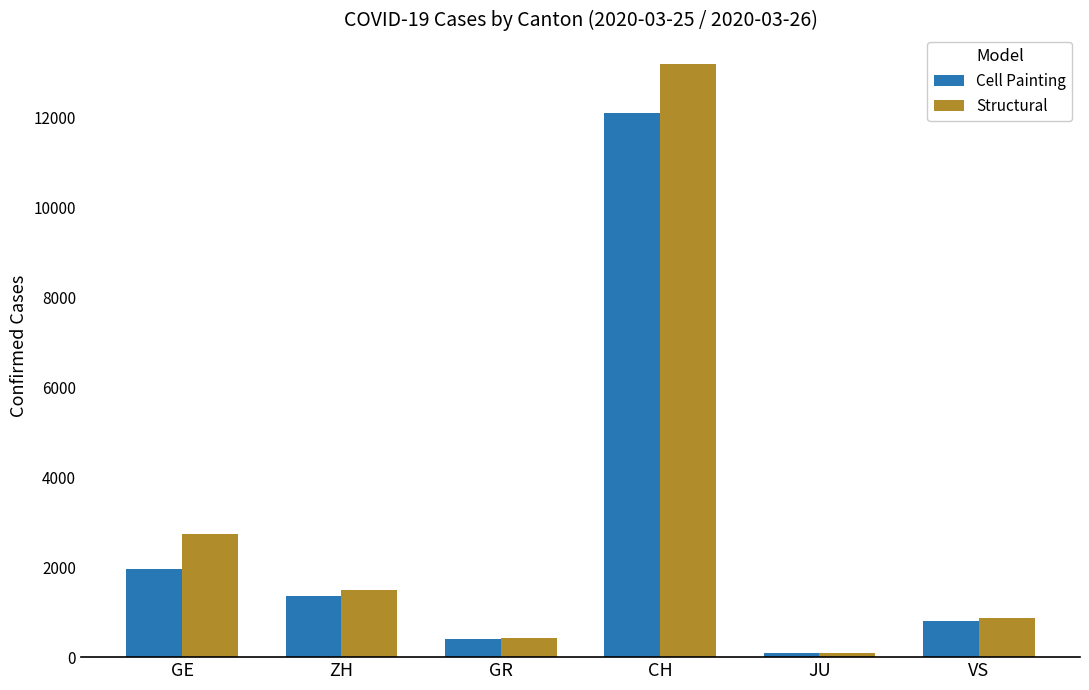

List the labels in order of Structural value, largest first.

CH, GE, ZH, VS, GR, JU